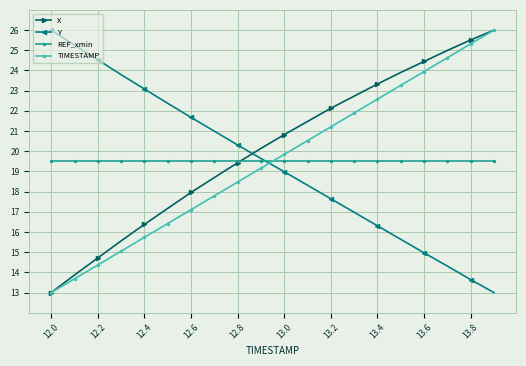

After their last crossing, which series has the higher values: Y or TIMESTAMP?

TIMESTAMP